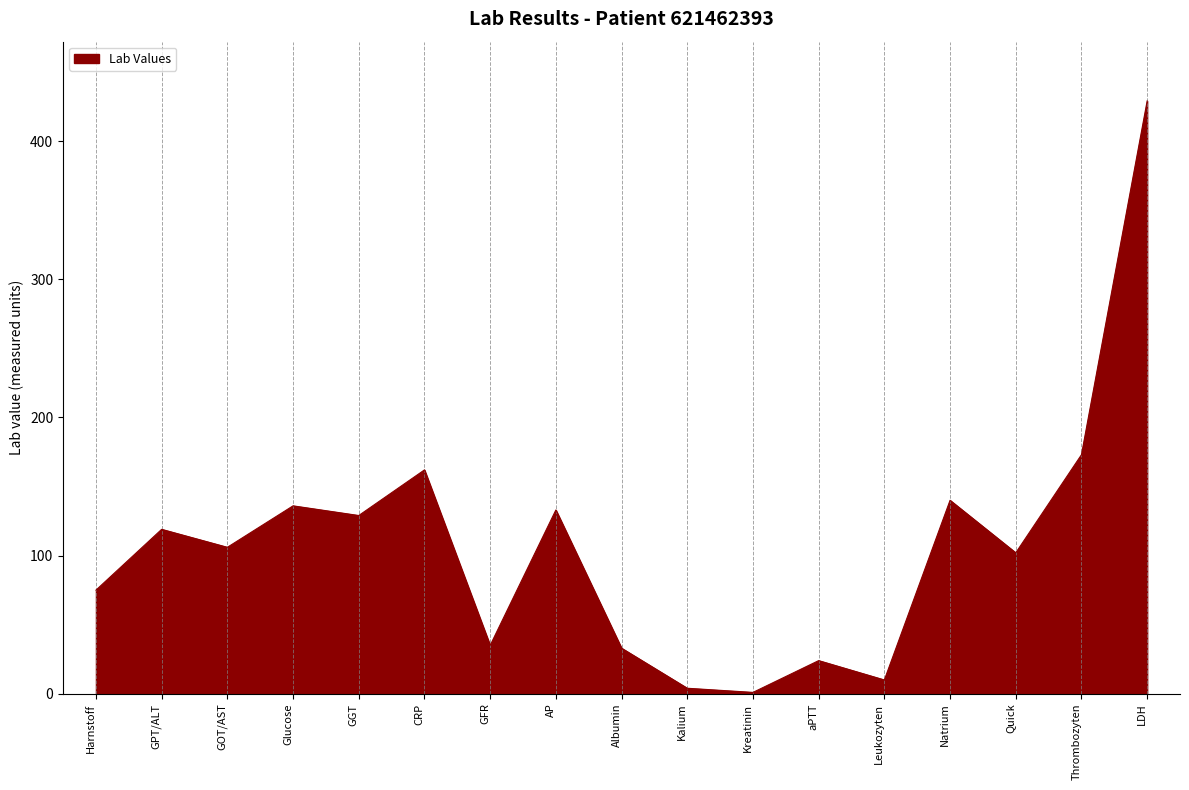

What is the ratio of the value at Harnstoff to the value at Kreatinin?

75.0